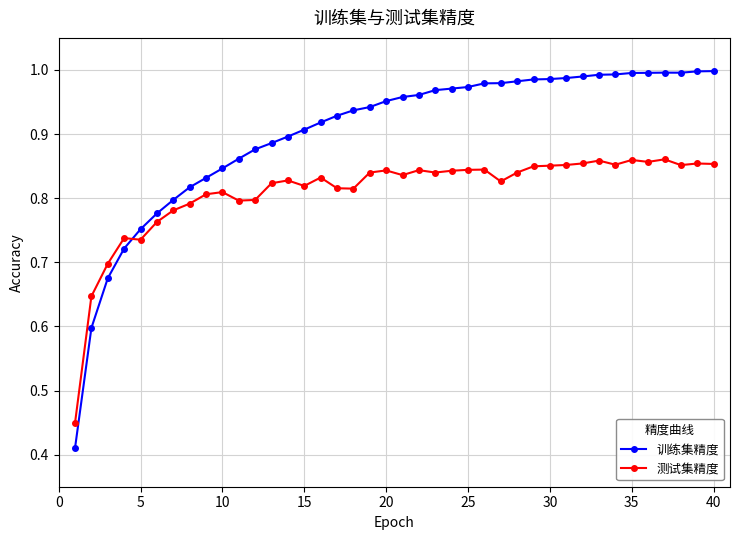

Which series has the largest range (max minus min)?

训练集精度